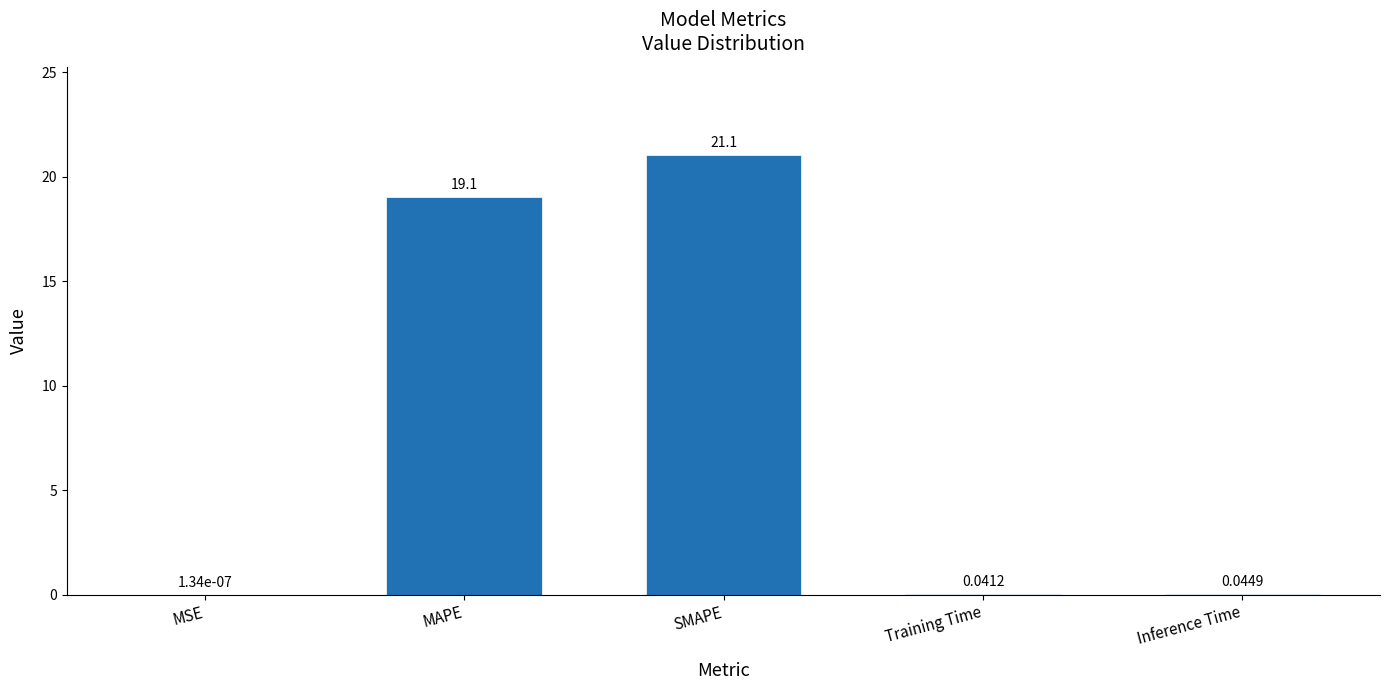

At which category does the chart reach its peak across all series?

SMAPE